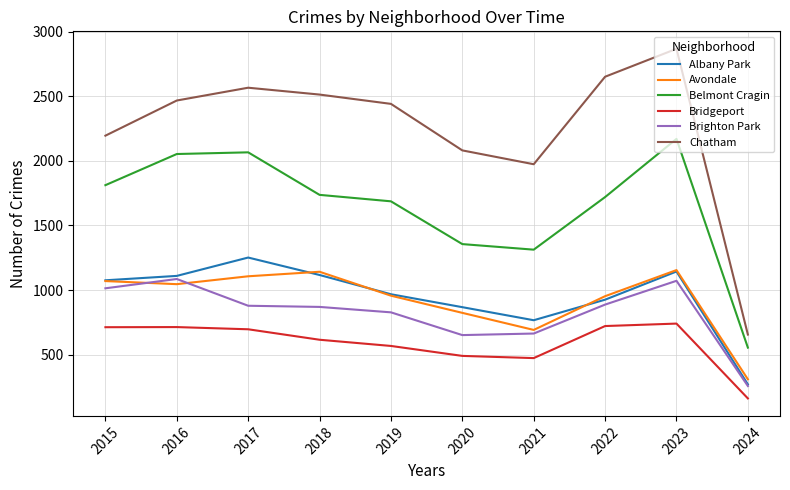

At 2017, list the series in order from smallest to largest.

Bridgeport, Brighton Park, Avondale, Albany Park, Belmont Cragin, Chatham